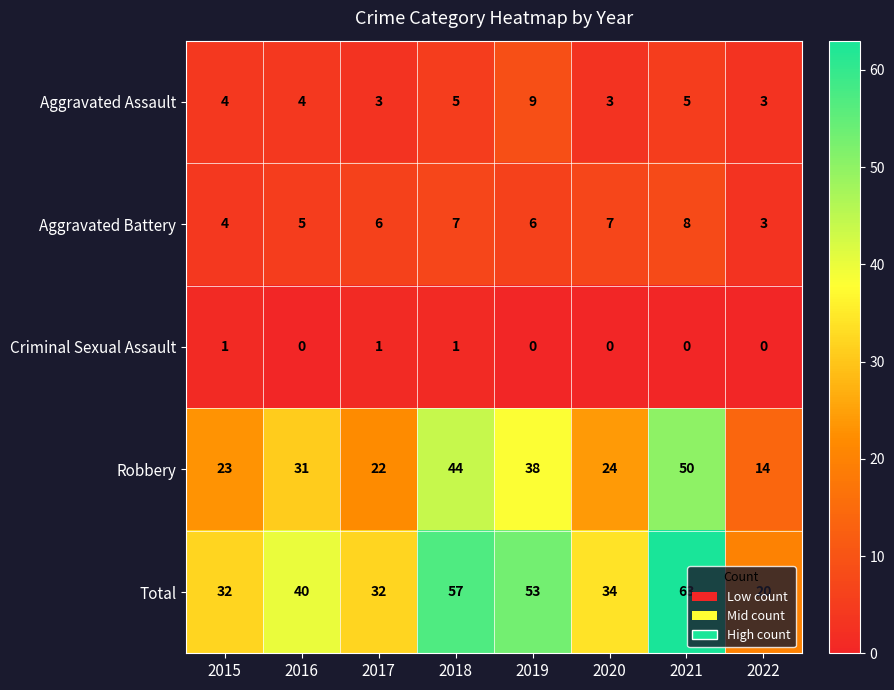

List the labels in order of Criminal Sexual Assault value, smallest first.

2016, 2019, 2020, 2021, 2022, 2015, 2017, 2018